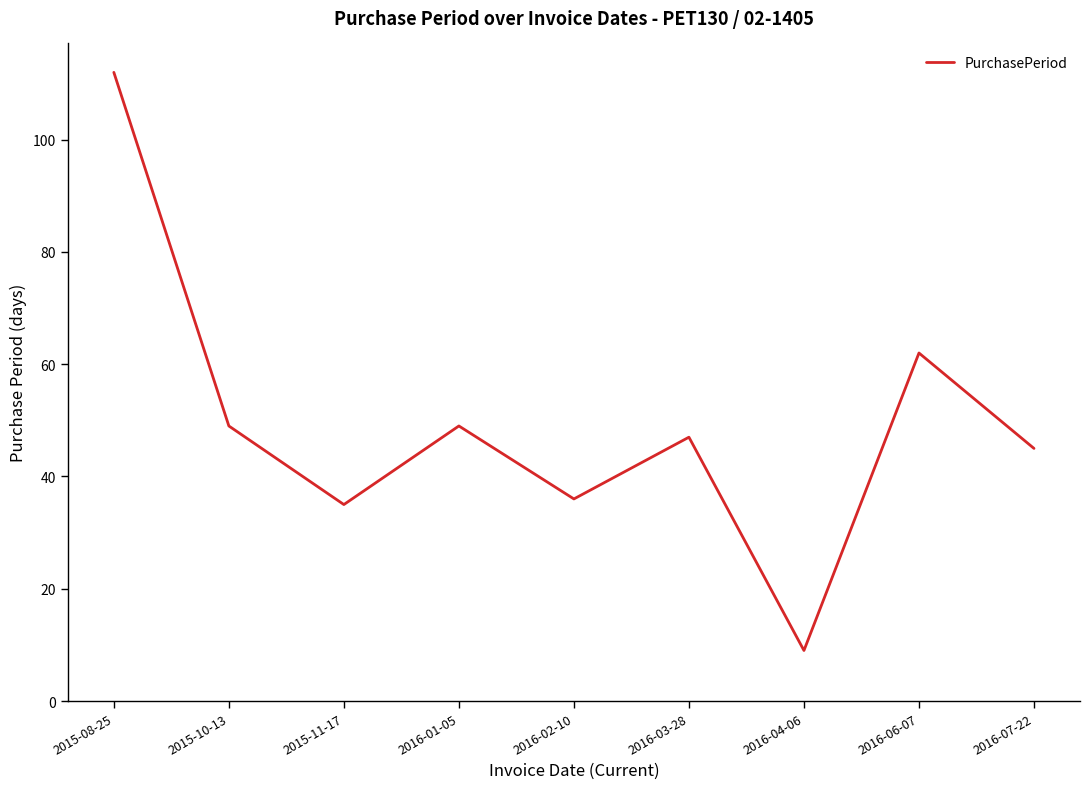

At which category does the data reach its first local valley?

2015-11-17